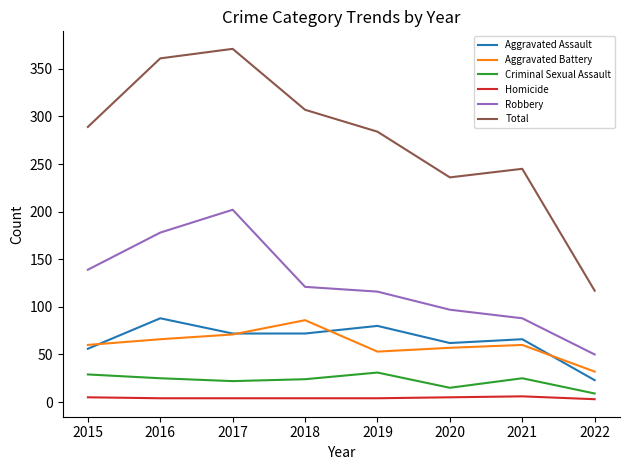

What is the maximum value for Aggravated Battery?

86